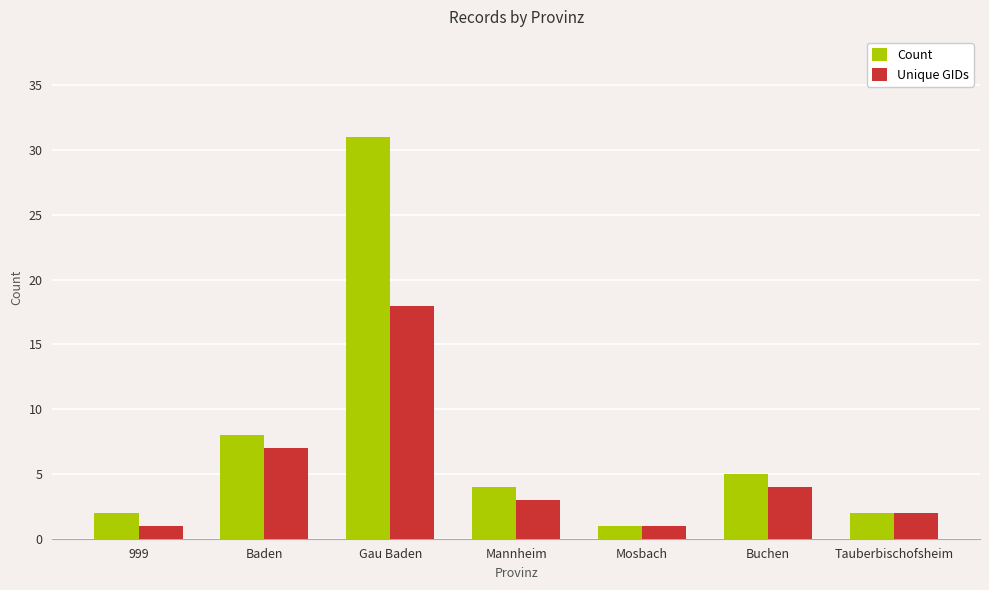

What are all the series names shown in the legend?

Count, Unique GIDs